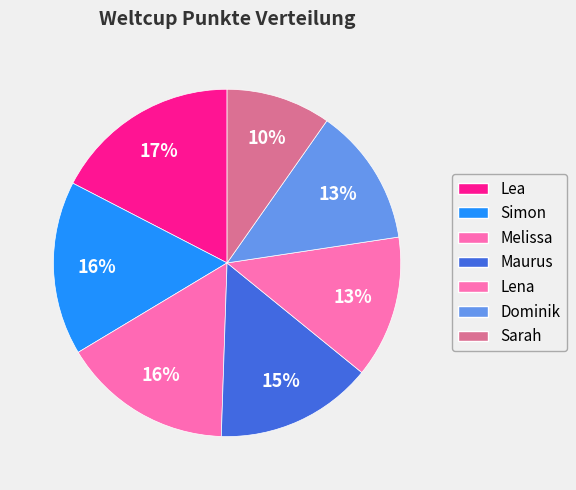

Does Simon account for over 50% of the chart?

No